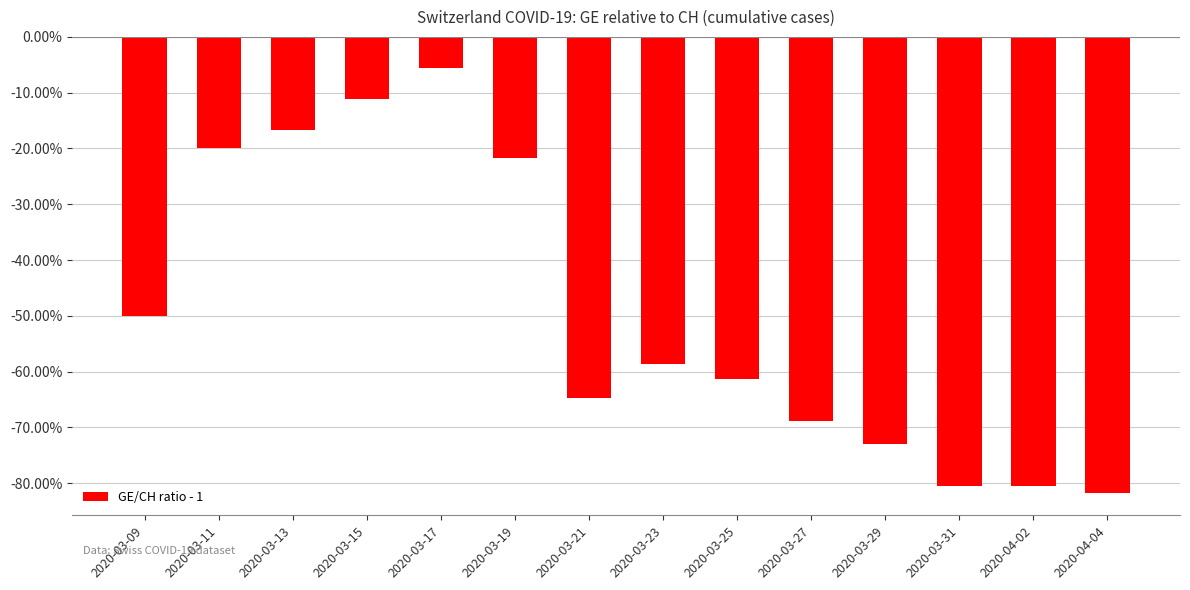

What is the greatest value displayed?

-5.6